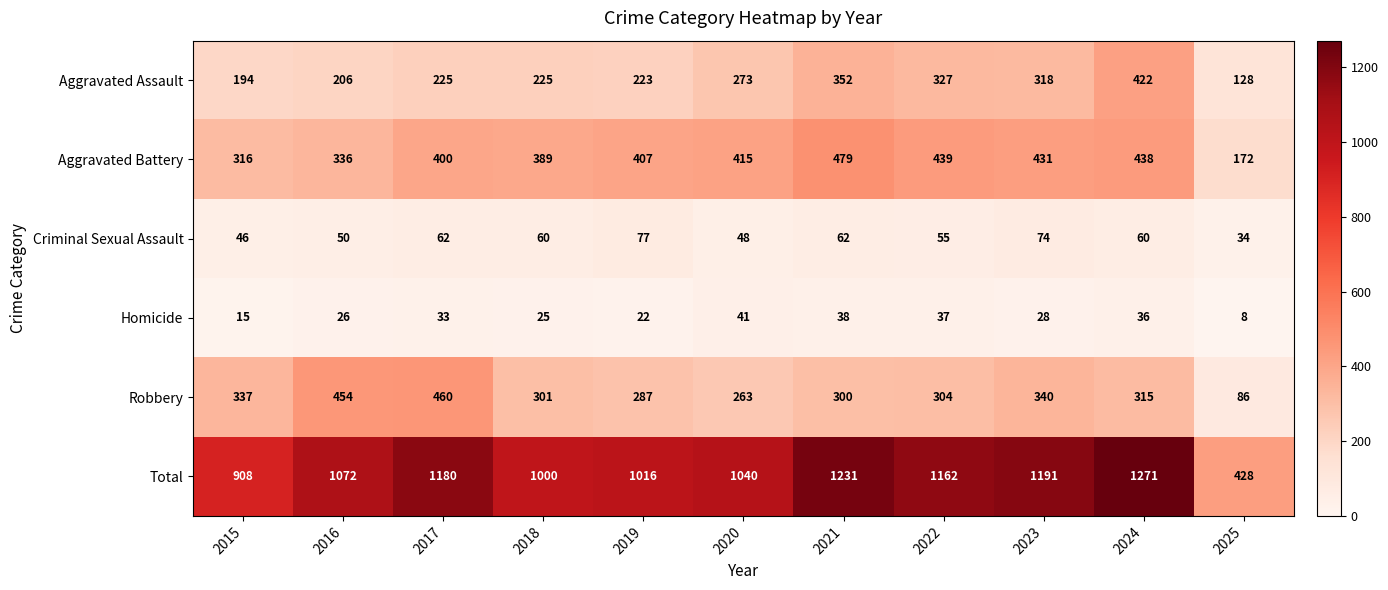

Which series has the widest spread of values?

Total